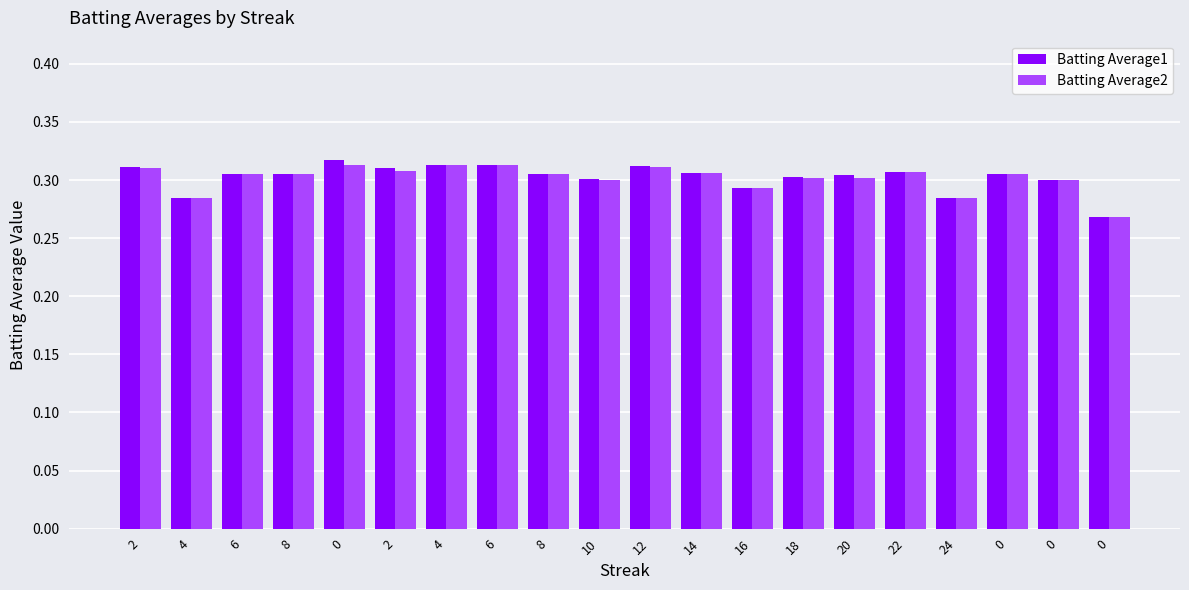

Rank the series by their average value, from lowest to highest.

Batting Average2, Batting Average1